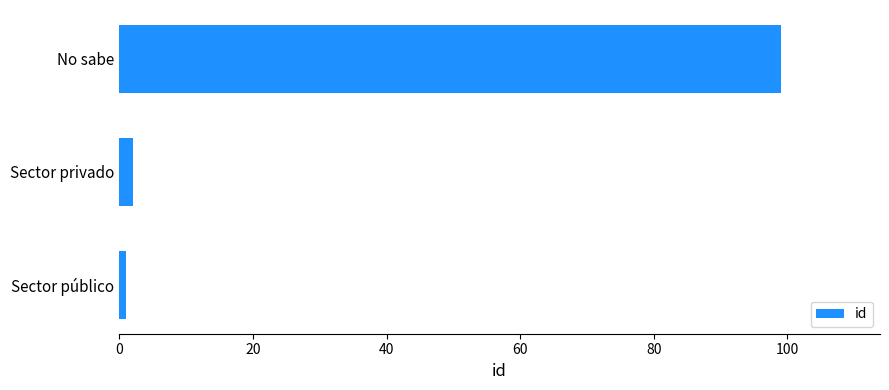

What is the smallest value displayed?

1